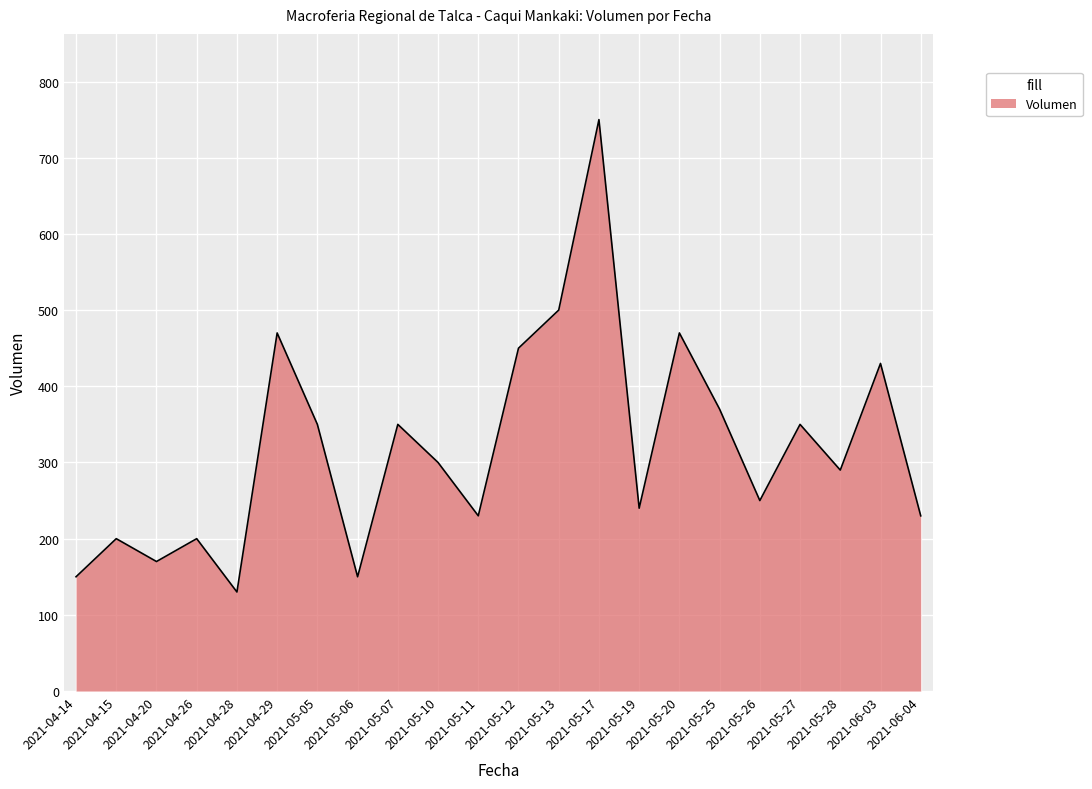

What is the difference between the maximum and minimum values?

620